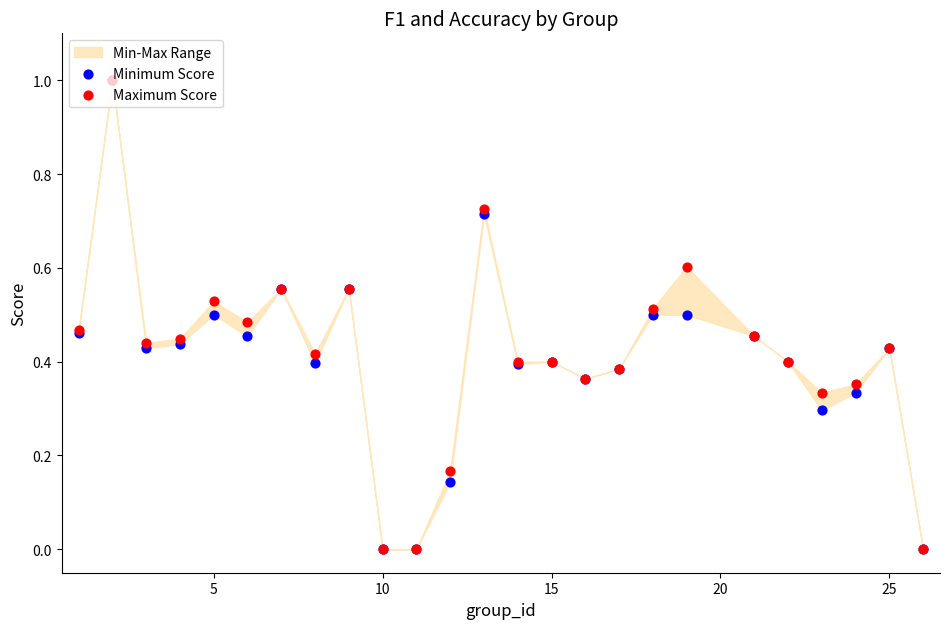

Which series reaches the maximum Y coordinate?

Minimum Score